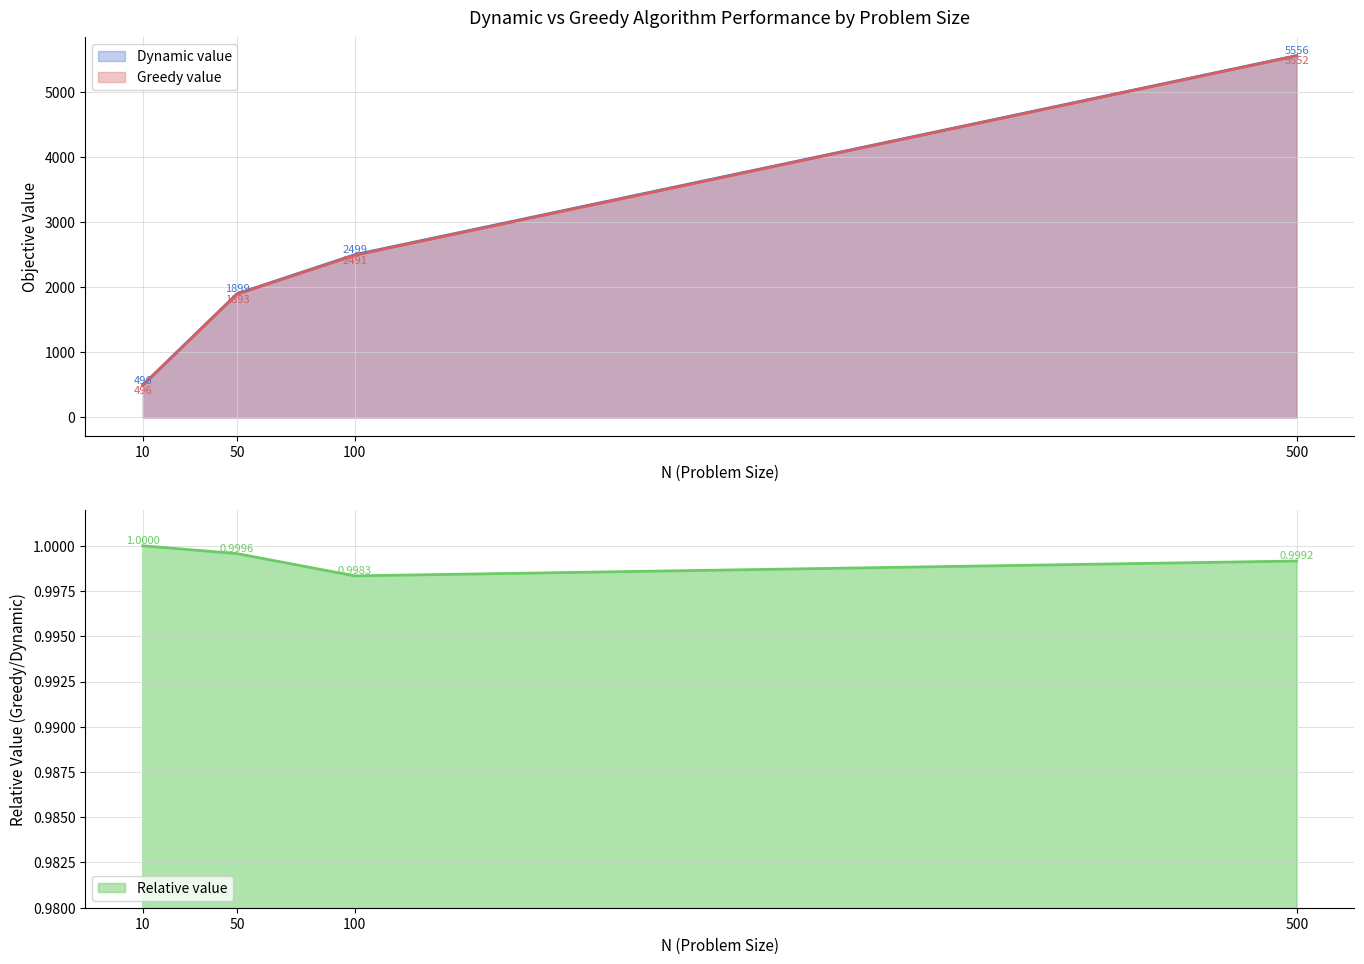

At which category does Relative value reach its first local valley?

100